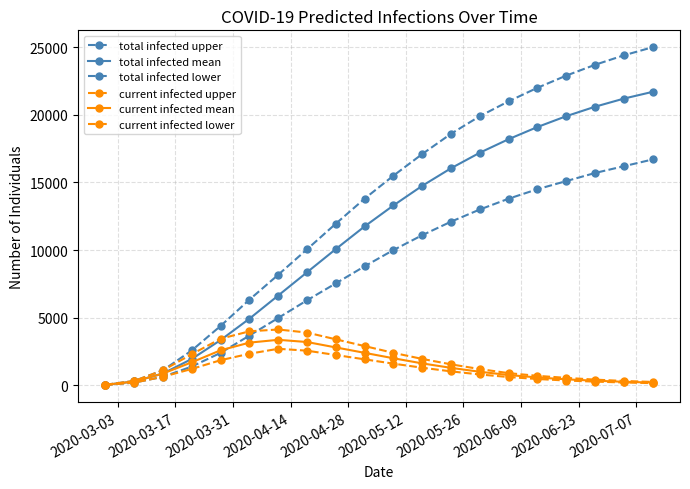

Does the chart display data point markers on the line(s)?

Yes